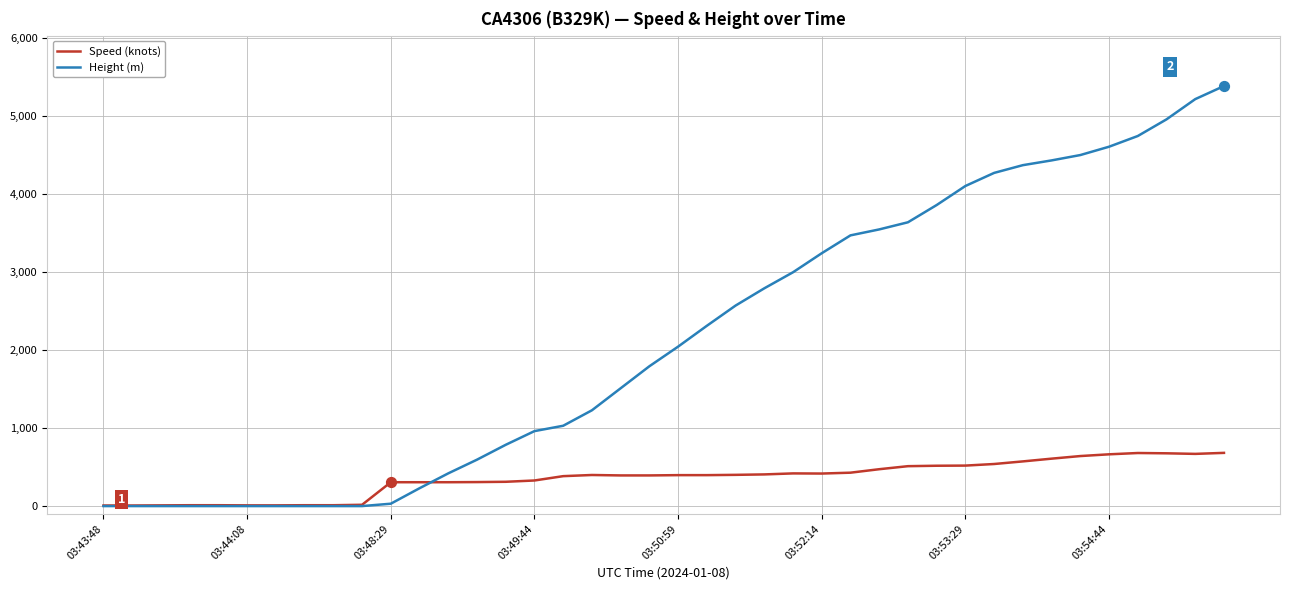

What are all the series names shown in the legend?

Speed (knots), Height (m)